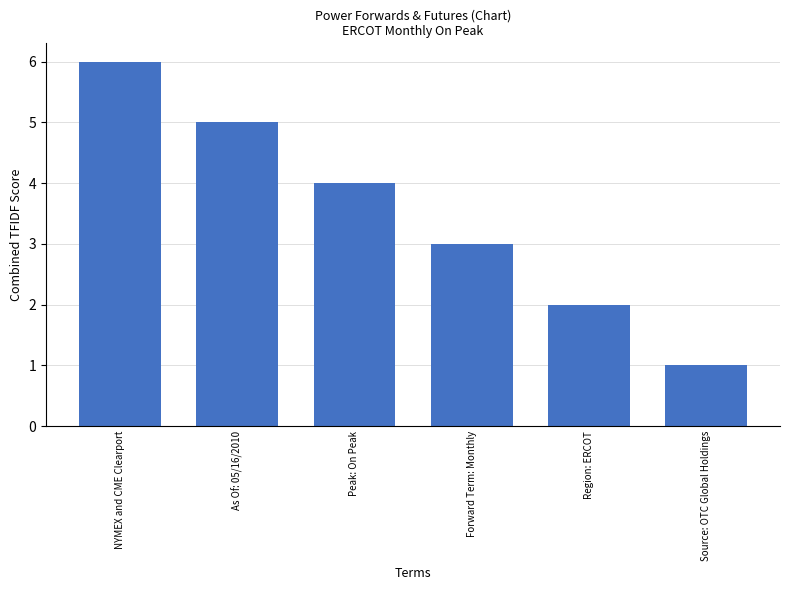

Between As Of: 05/16/2010 and Forward Term: Monthly, which is larger?

As Of: 05/16/2010